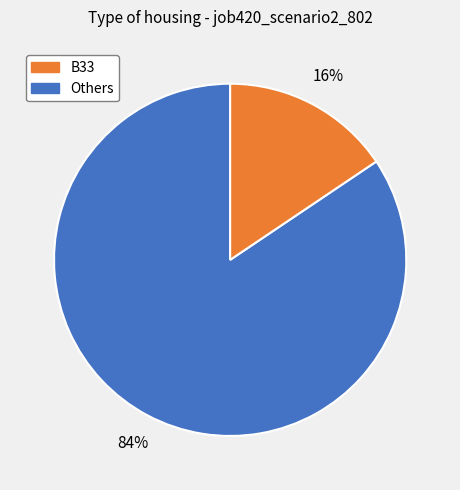

Is there any slice that represents more than half of the pie?

Yes